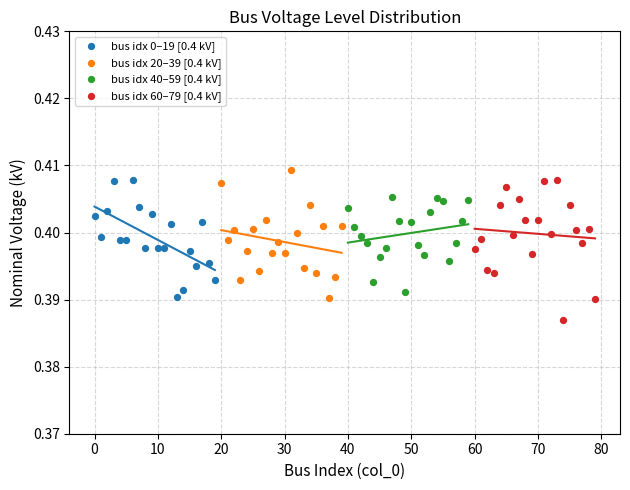

Which series contains the lowest Y value?

bus idx 60–79 [0.4 kV]